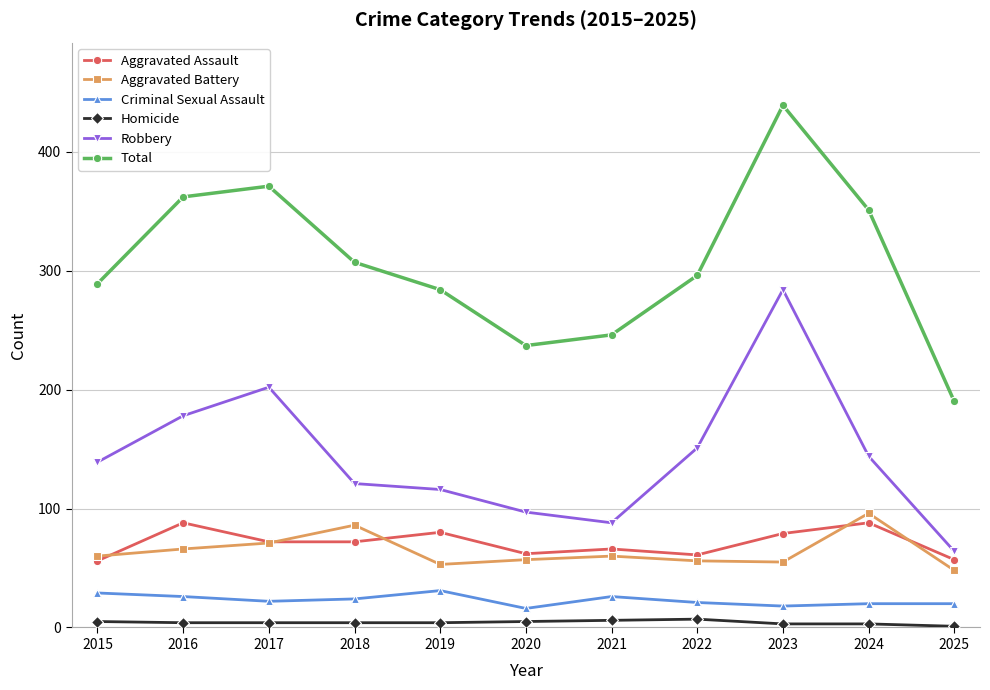

Which series has the largest total across all categories?

Total